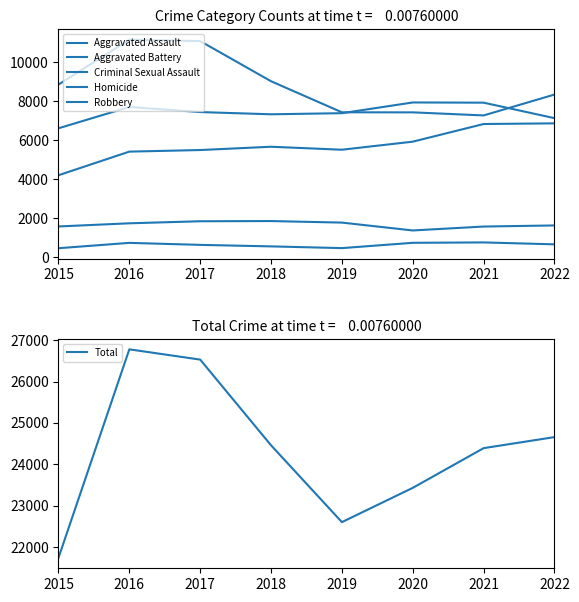

Is the value of Total at 2019 greater than the value of Criminal Sexual Assault at 2017?

Yes